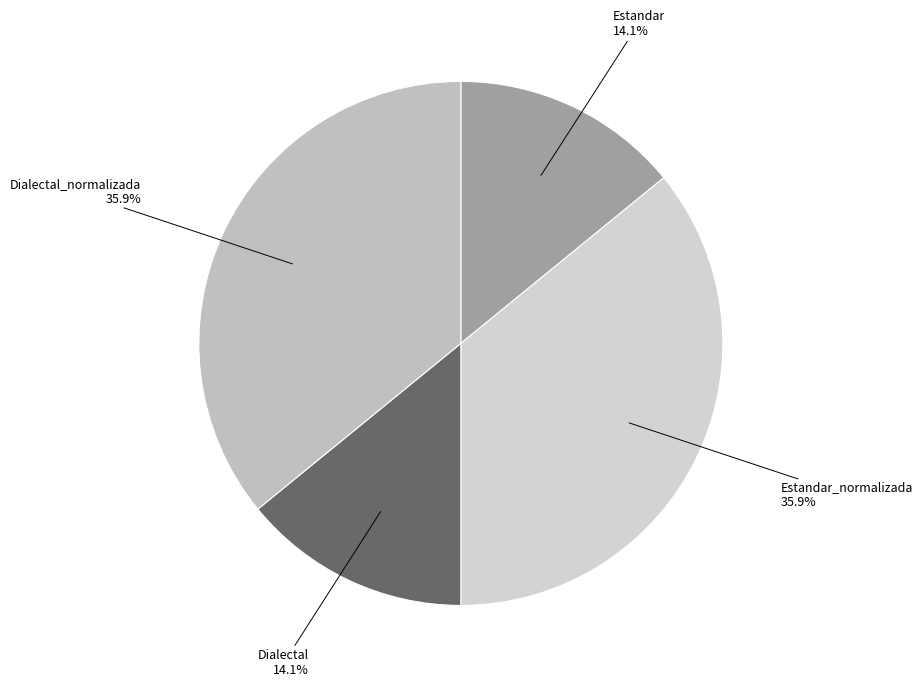

Is there any slice that represents more than half of the pie?

No